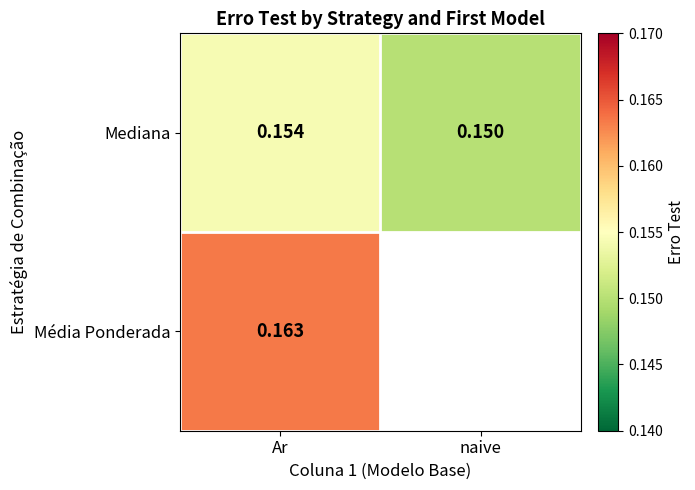

What is the total value across all series at Ar?

0.3